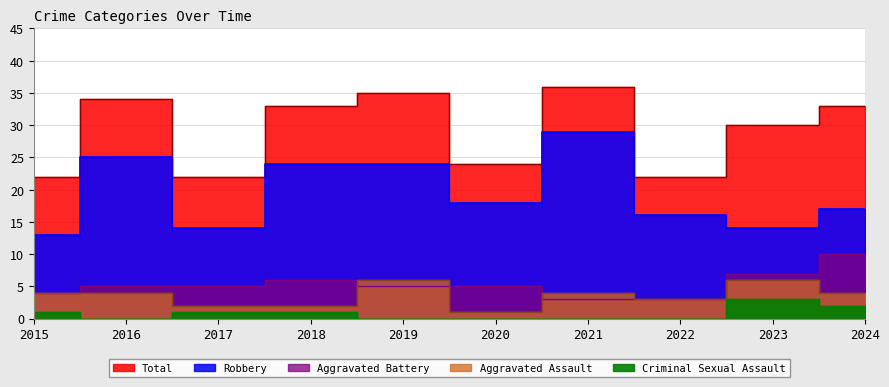

Which series has the largest total across all categories?

Total